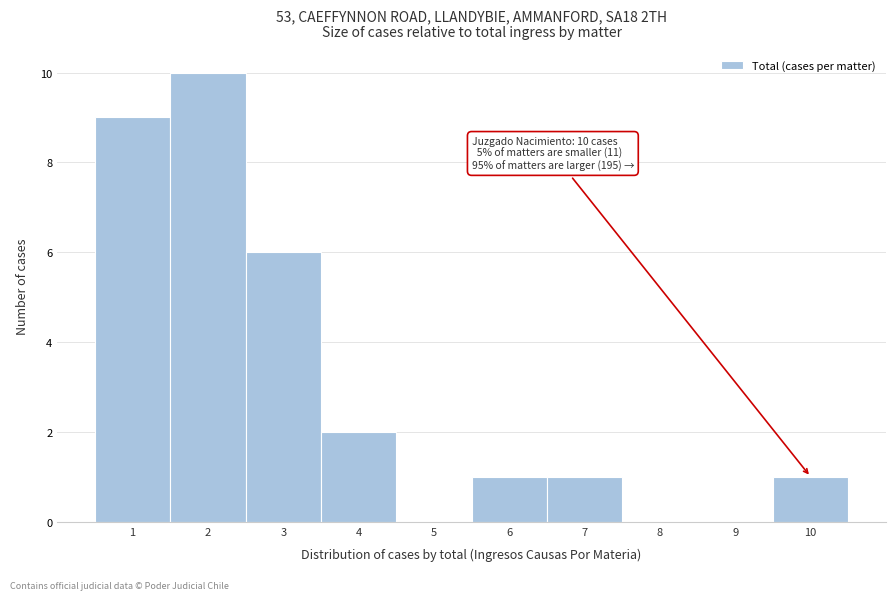

Over which range of the x-axis is the bar tallest?

1.5 to 2.5